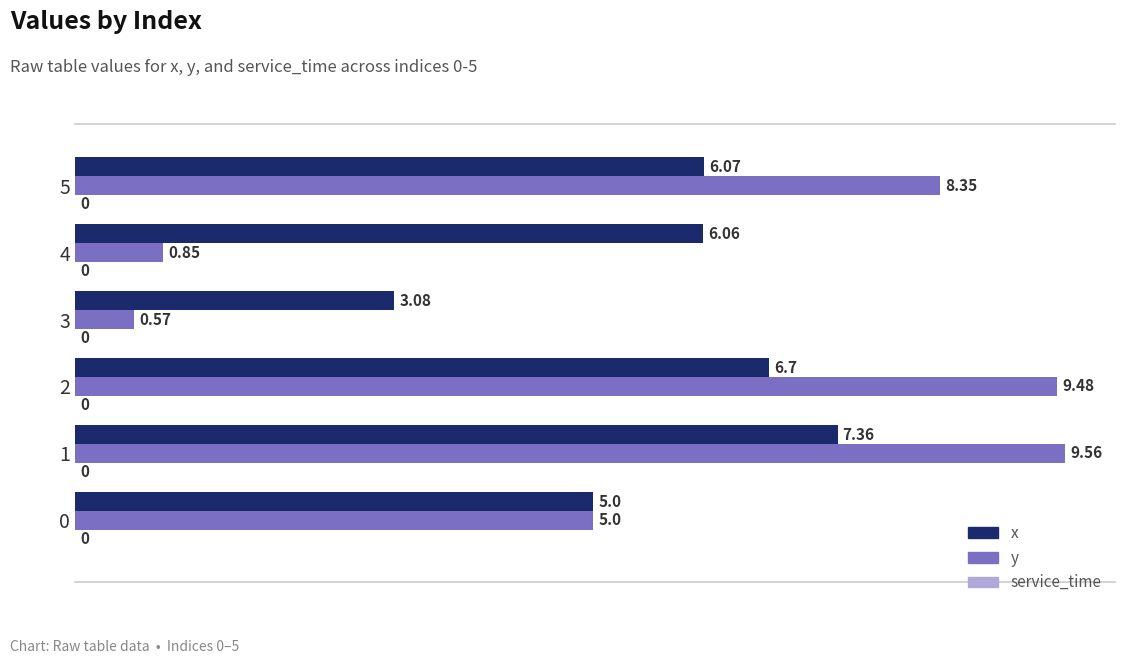

What is the difference between the second highest and second lowest values in the x series?

1.7